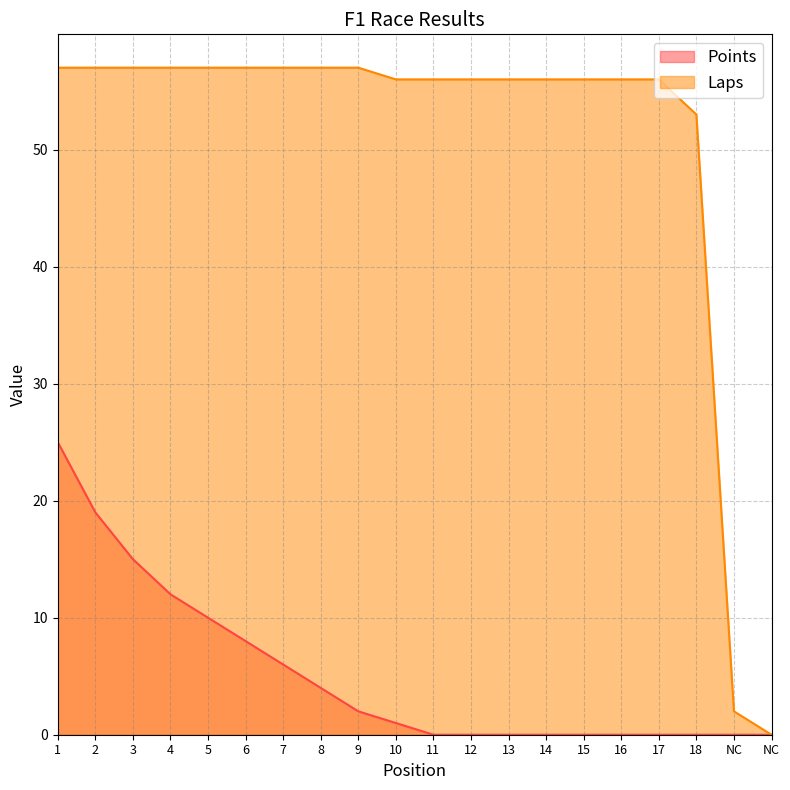

Which label corresponds to the largest value in the chart?

1